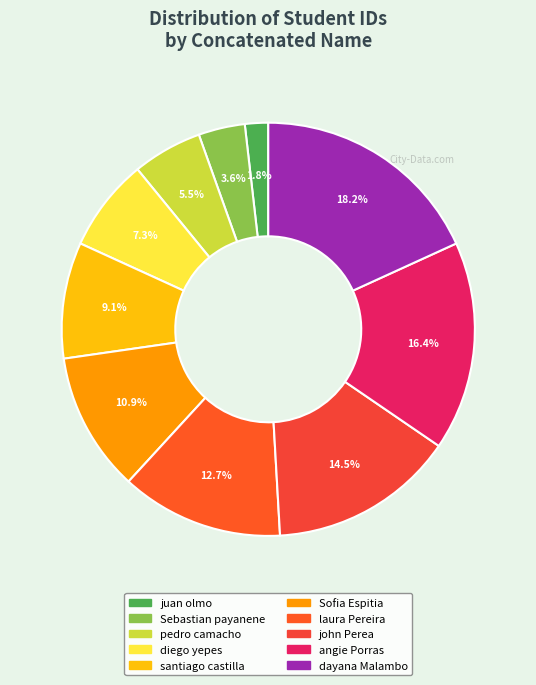

What is the change in value from juan olmo to laura Pereira?

+6